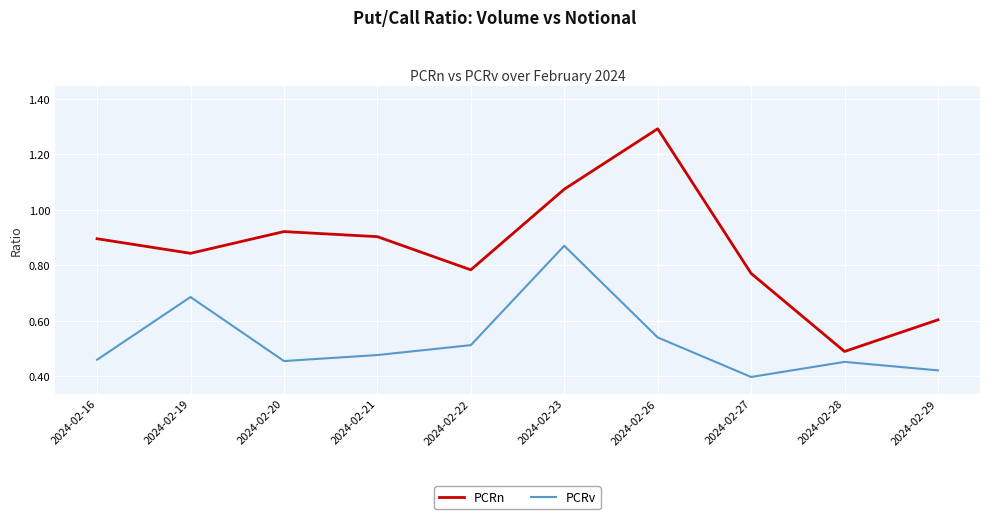

At which category does PCRv reach its first local valley?

2024-02-20